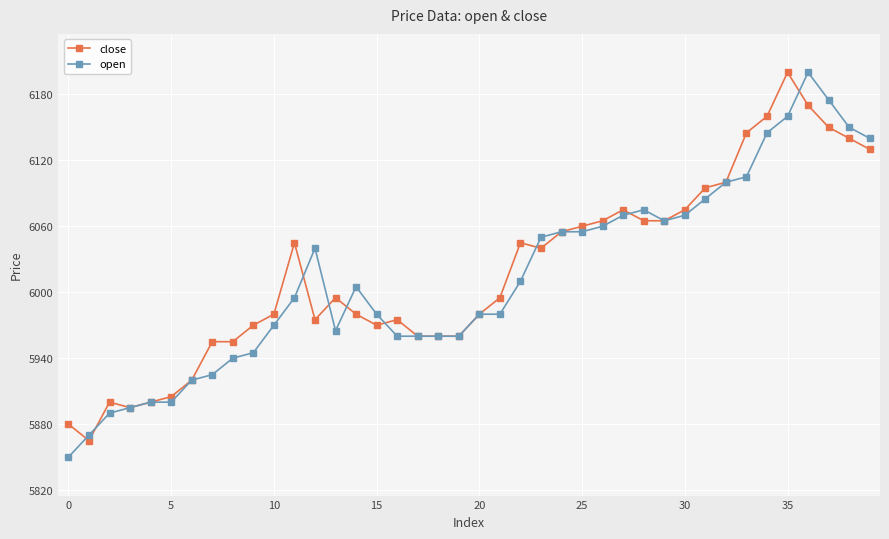

Which series has the largest total across all categories?

close